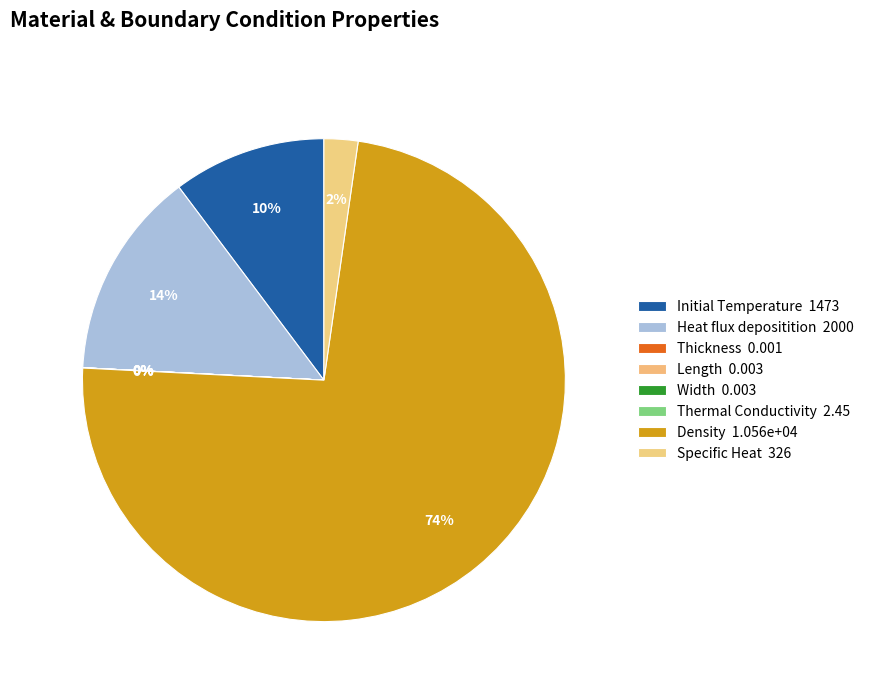

True or false: Heat flux depositition accounts for 14% of the total.

True